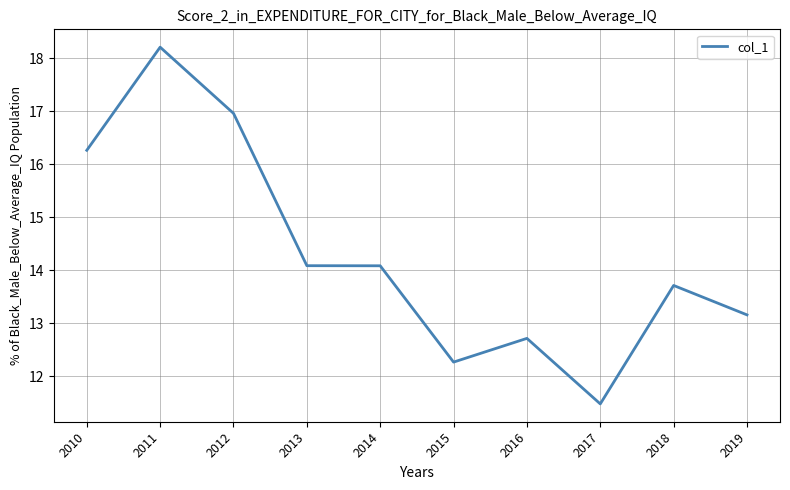

The chart shows a value of 18.3 at 2018. True or false?

False